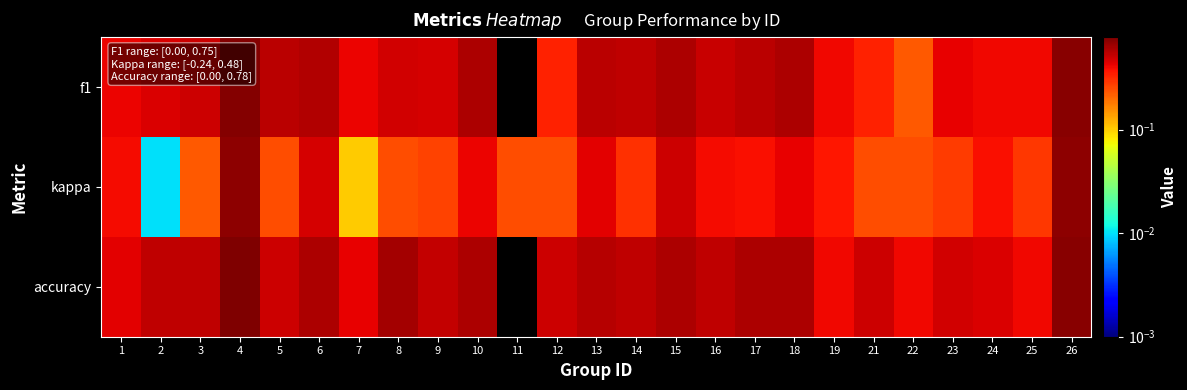

List the series in order of their peak value, highest first.

accuracy, f1, kappa